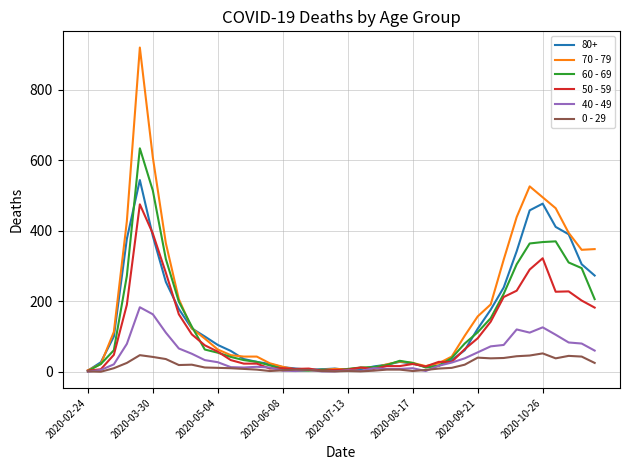

True or false: 40 - 49 has more than 0 interior local peaks.

True